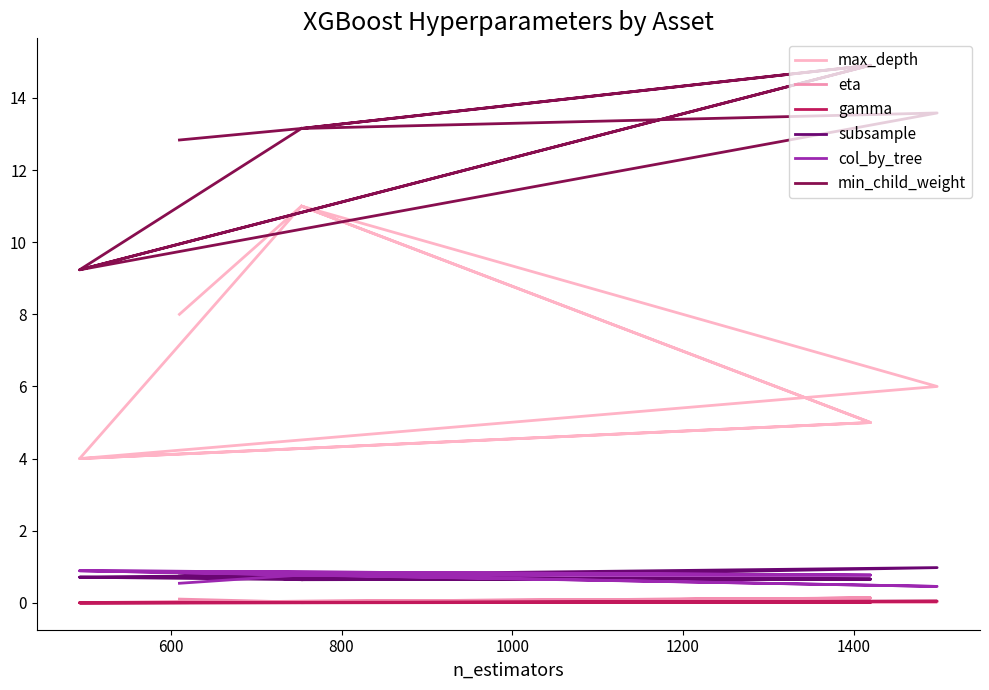

What is the average value of the subsample series?

0.7